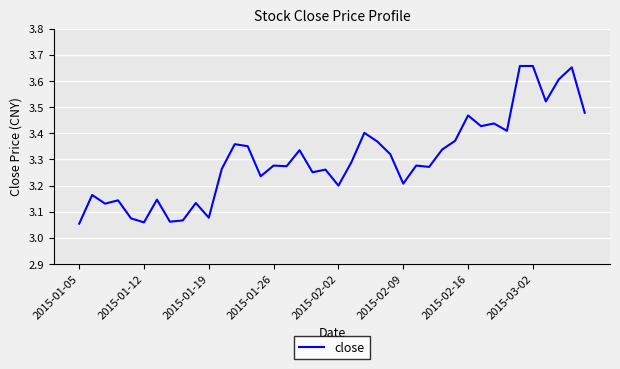

What is the sum of all values?

132.1